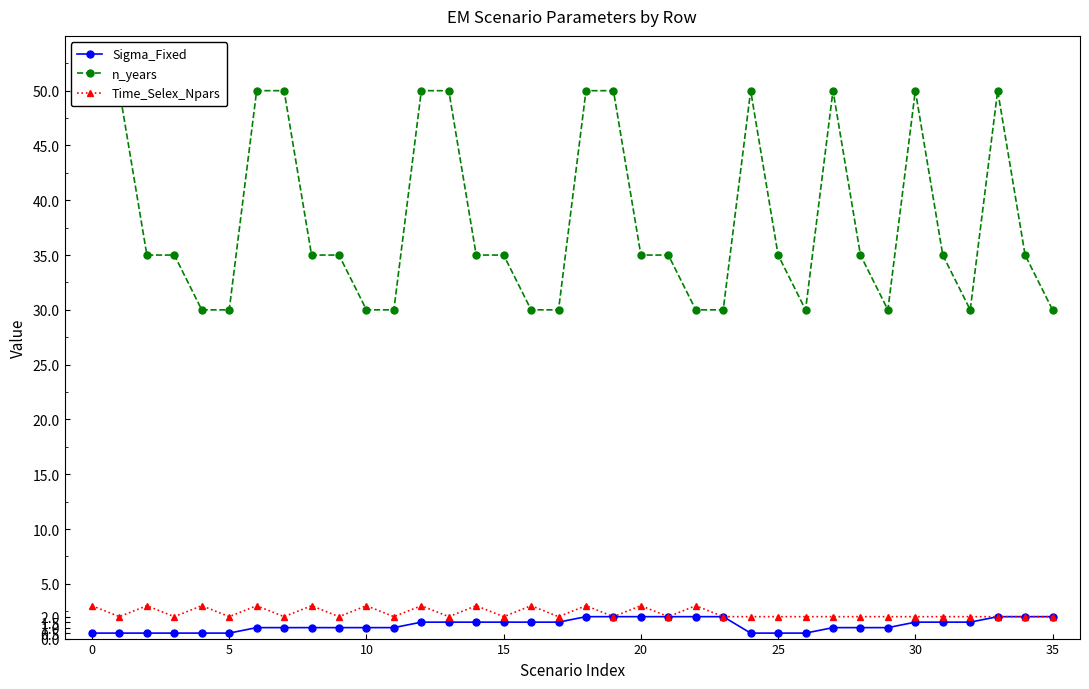

Which series has the largest total across all categories?

n_years